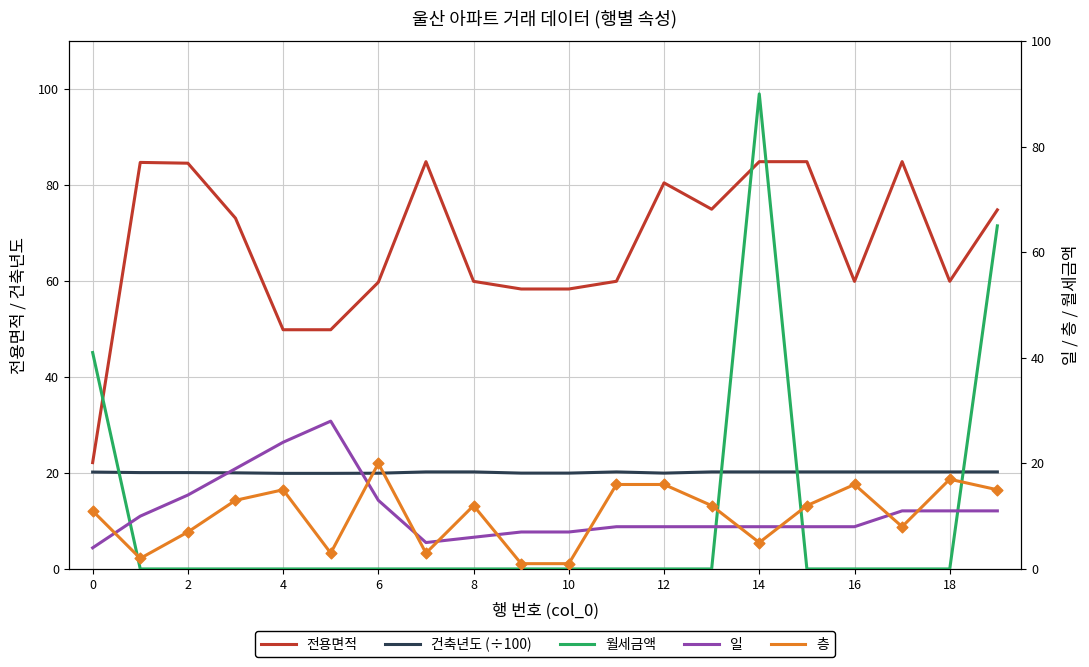

What are all the series names shown in the legend?

전용면적, 건축년도 (÷100), 월세금액, 일, 층